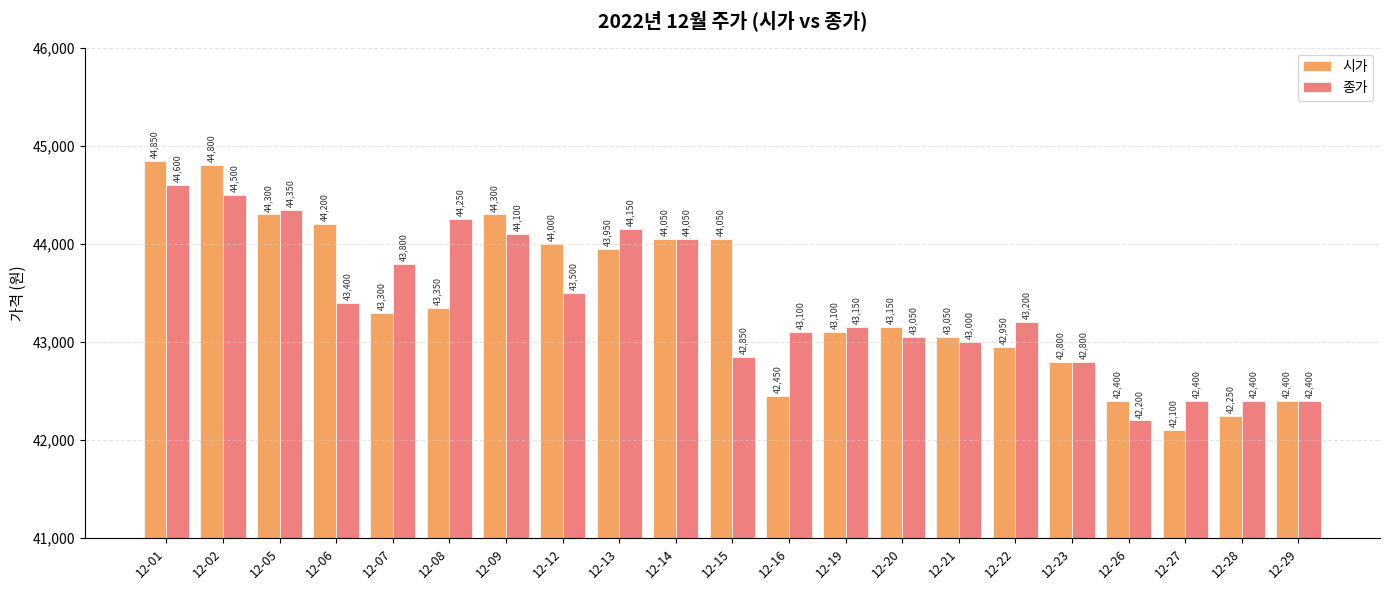

What is the difference between the highest and lowest values at 12-22?

250